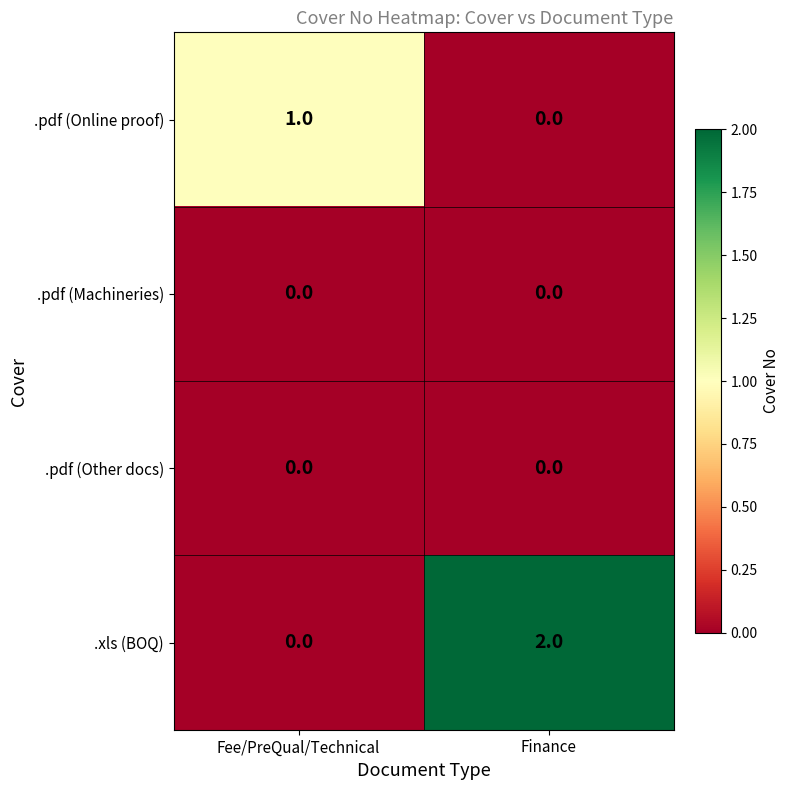

Reading left to right, what are all the values shown in this chart?

.pdf (Online proof): 1	0
.pdf (Machineries): 0	0
.pdf (Other docs): 0	0
.xls (BOQ): 0	2